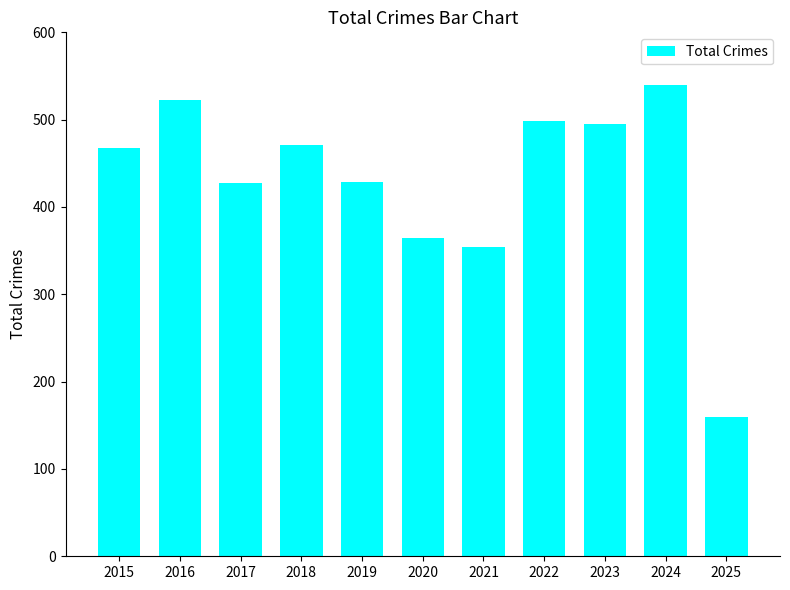

At which category does the chart reach its minimum across all series?

2025